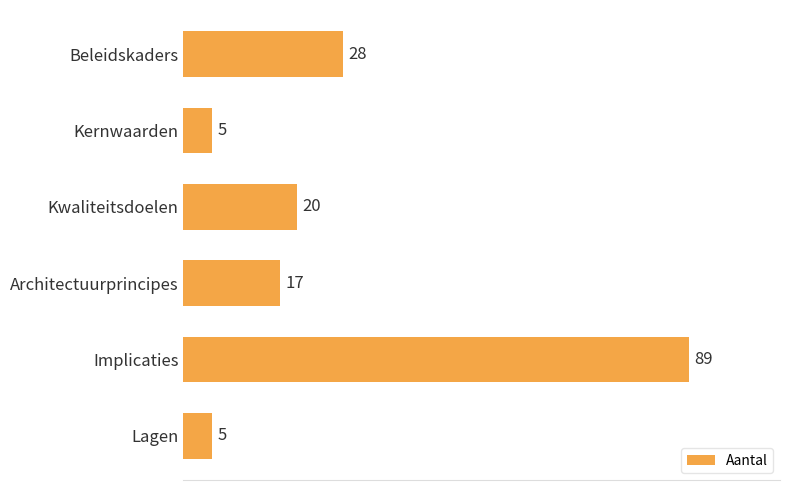

The value at Implicaties is 89. True or false?

True